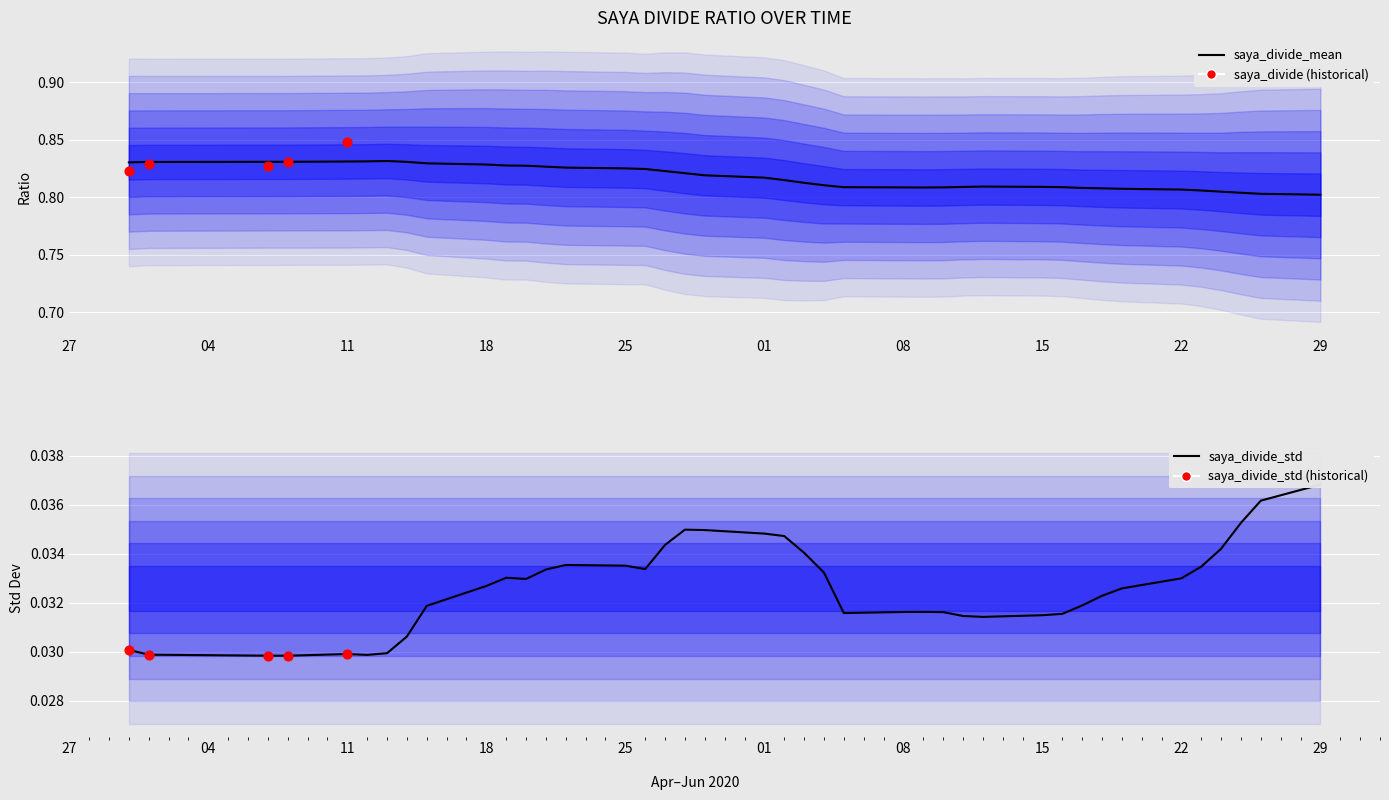

Which series contains the highest Y value?

saya_divide